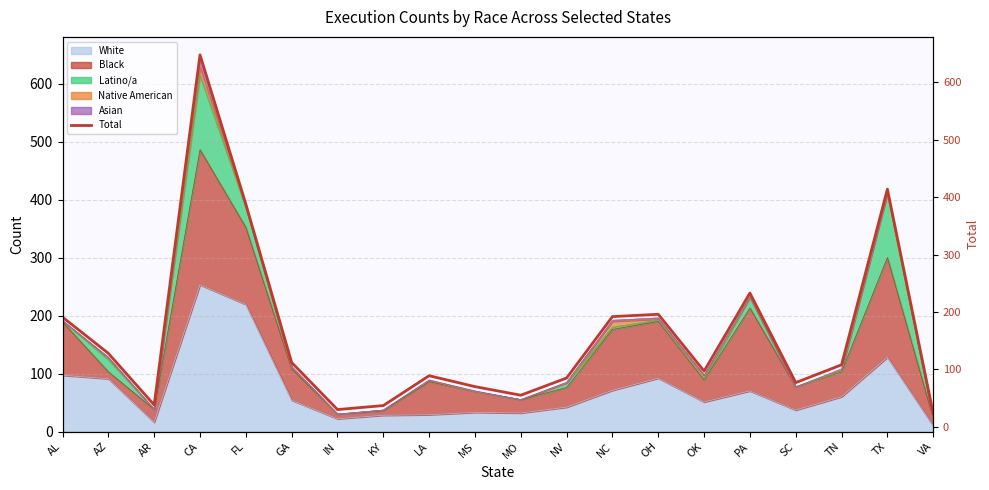

The chart shows a value of 54 at SC. True or false?

False